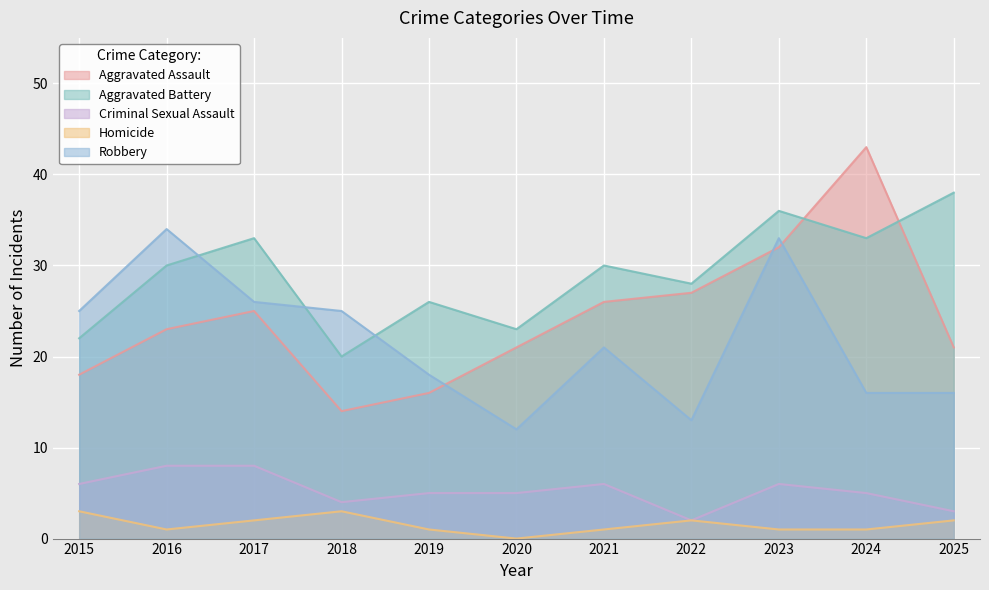

Which category has the highest value across all series?

2024